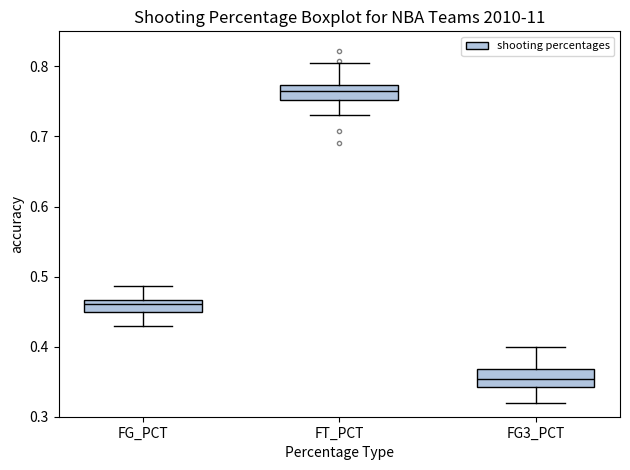

Reading left to right, read every box against the y-axis: the position of its median line, the range the box covers, and the ends of its whiskers. The values are not printed on the chart, so give them approximately, as read against the axis.

FG_PCT: median 0.46, box 0.45 to 0.47, whiskers 0.43 to 0.49
FT_PCT: median 0.76, box 0.75 to 0.77, whiskers 0.73 to 0.81
FG3_PCT: median 0.35, box 0.34 to 0.37, whiskers 0.32 to 0.40